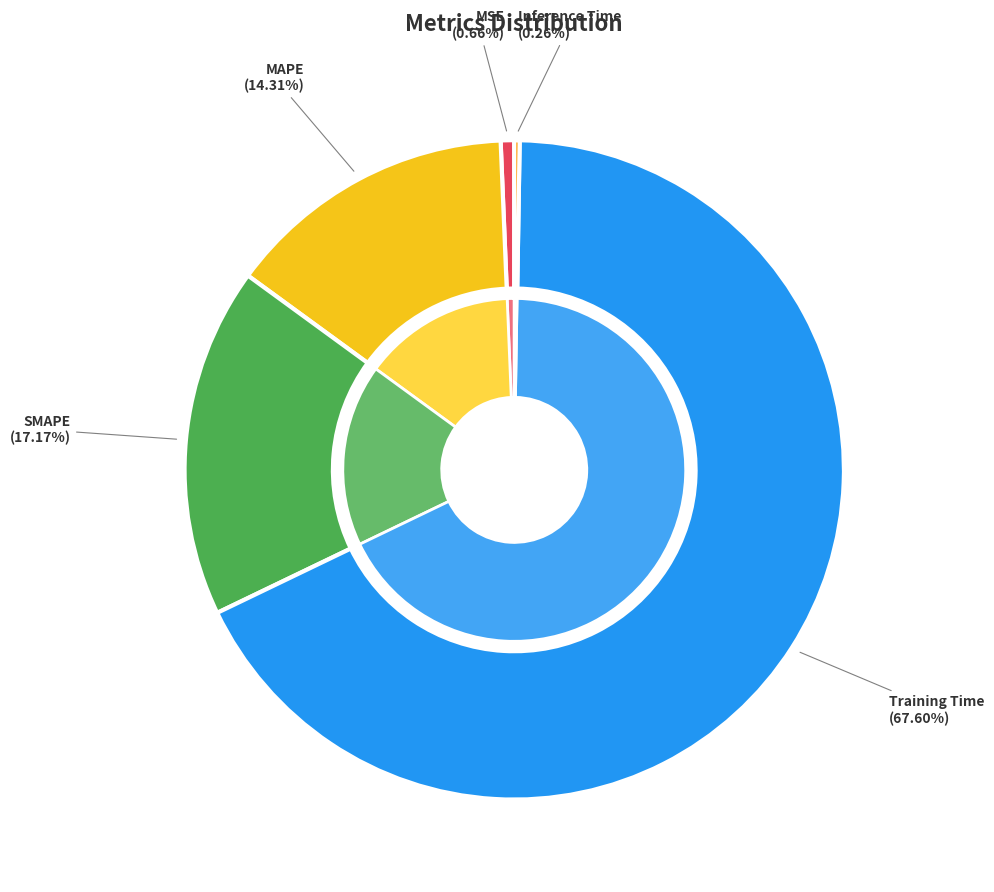

What percentage is the MAPE slice, to the nearest percent?

14%